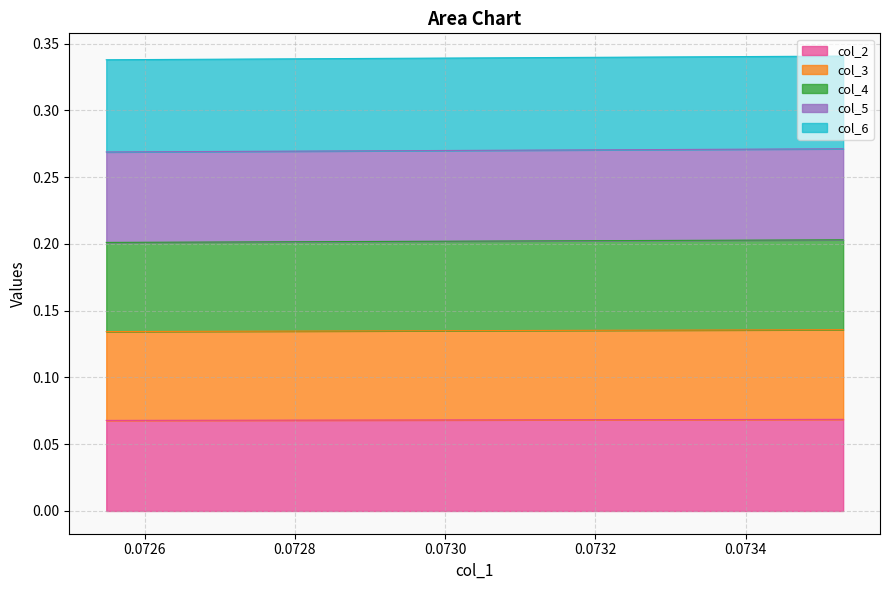

True or false: col_6 and col_5 intersect in this chart.

False